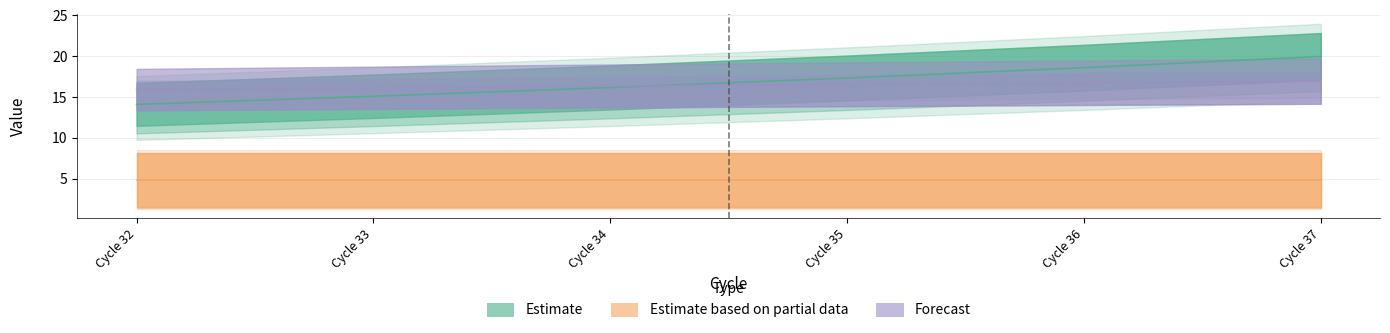

True or false: BC_COSTS and LYS cross at least once.

False